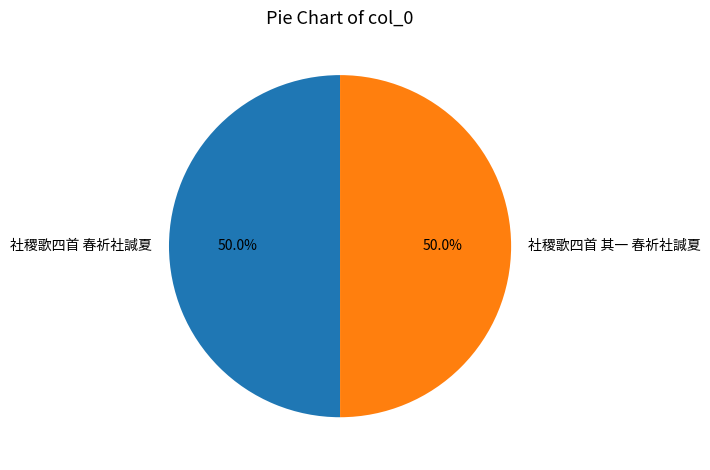

Combined, do 社稷歌四首 其一 春祈社諴夏 and 社稷歌四首 春祈社諴夏 account for over 50%?

Yes